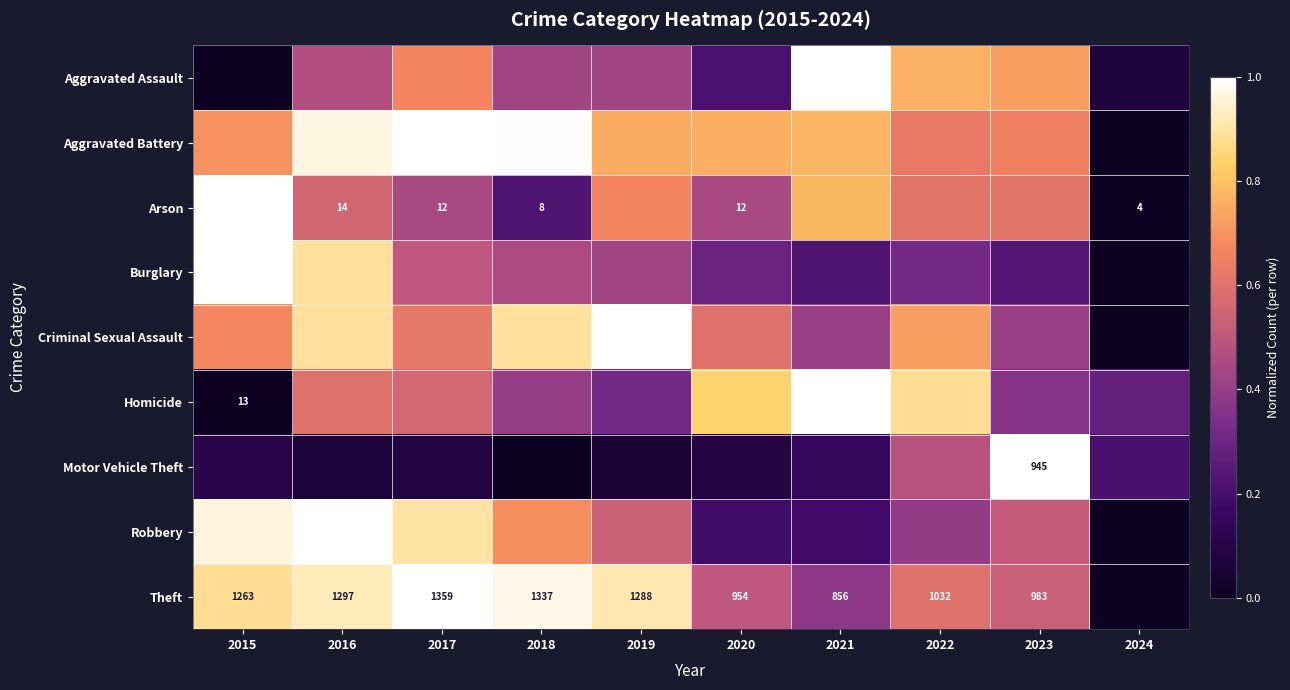

What is the difference between the second highest and minimum values in the Homicide series?

0.9